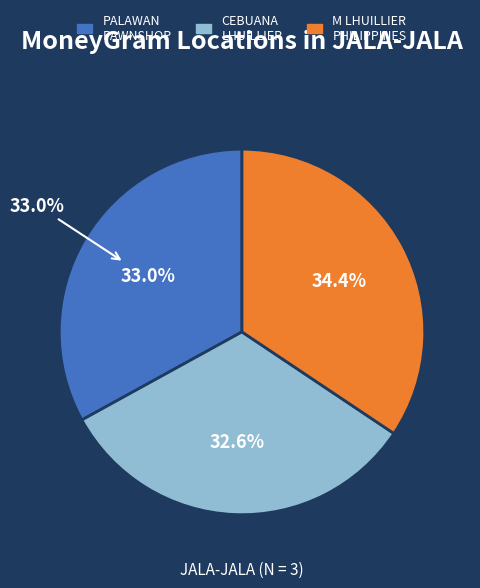

To the nearest percent, what portion does PALAWAN PAWNSHOP - #EHE - JALA-JALA - RI represent?

33%